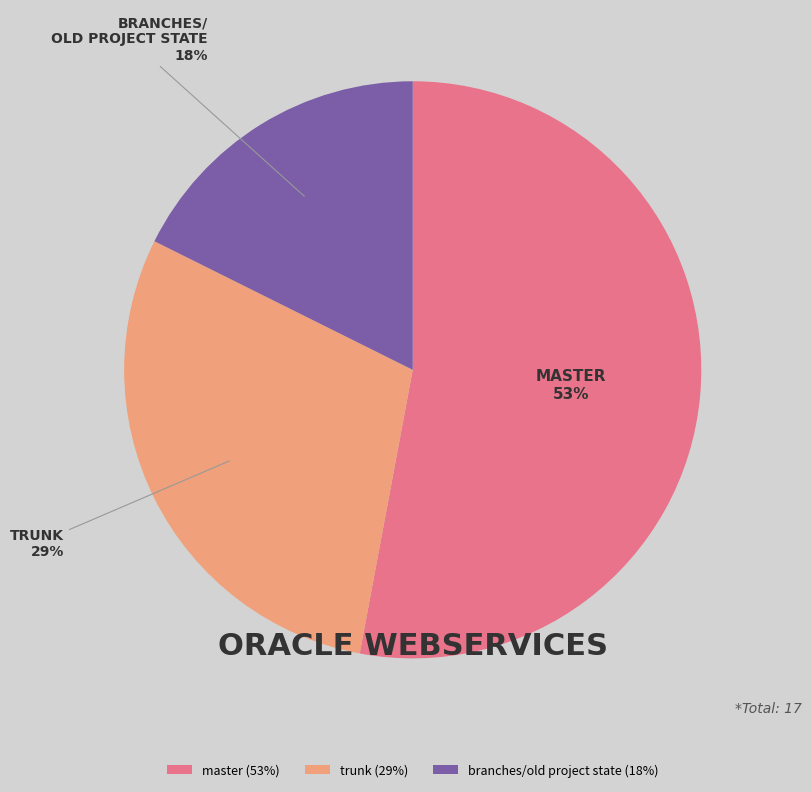

To the nearest percent, what is the average slice percentage?

33%